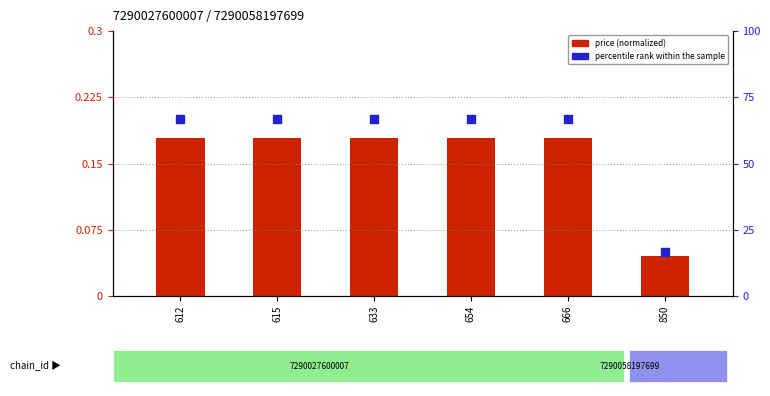

At which category is the sum across all series the highest?

612